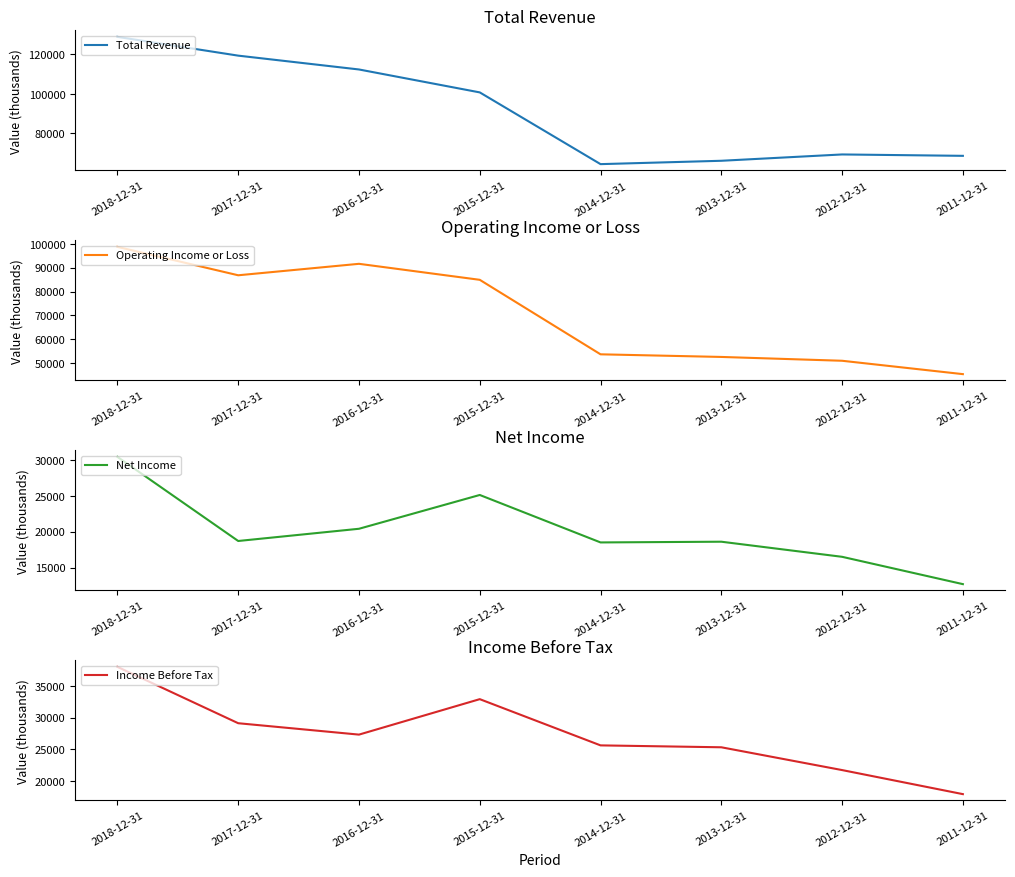

What is the value of the Income Before Tax point at the 4th from the left?

32900